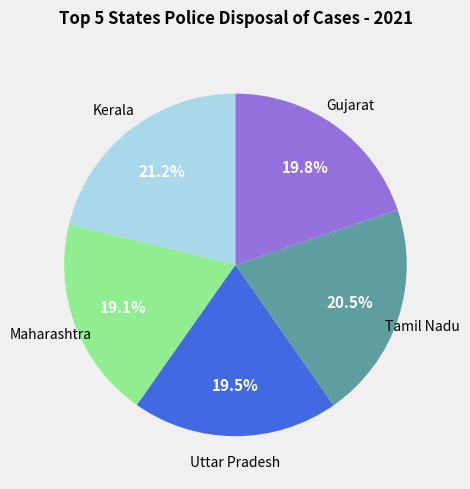

Does any single category account for the majority?

No